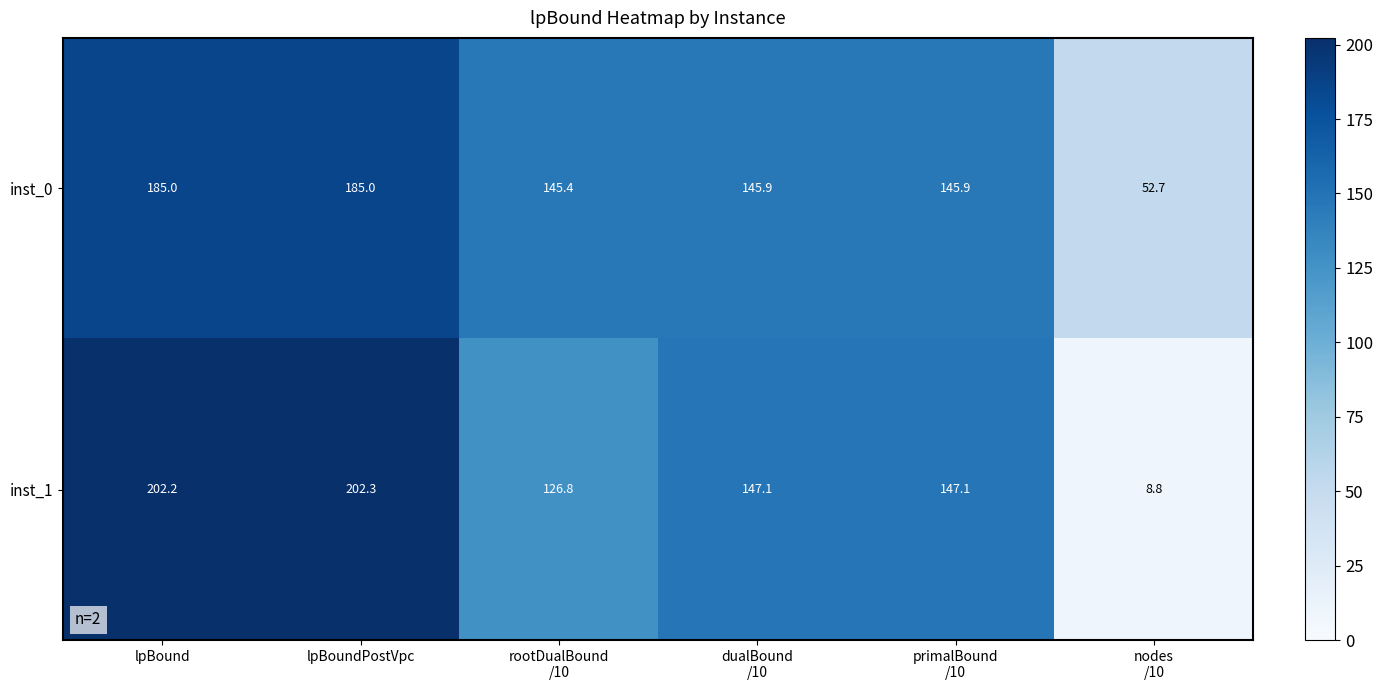

What is the difference between the maximum and second lowest values in the inst_0 series?

39.6